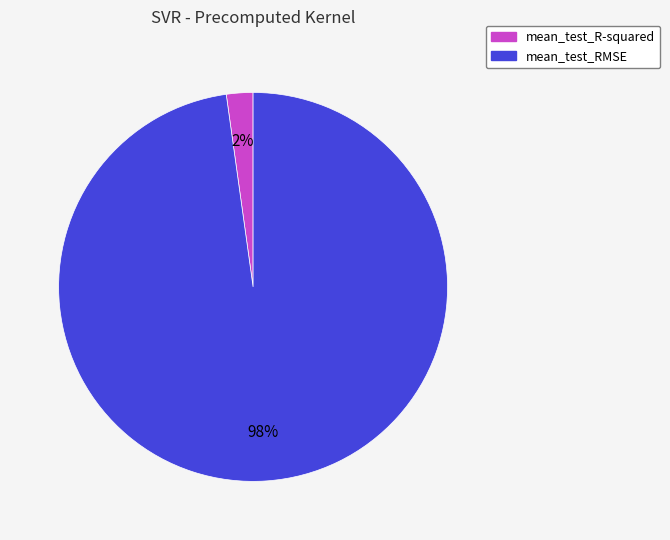

The mean_test_RMSE slice represents 98% of the pie. True or false?

True